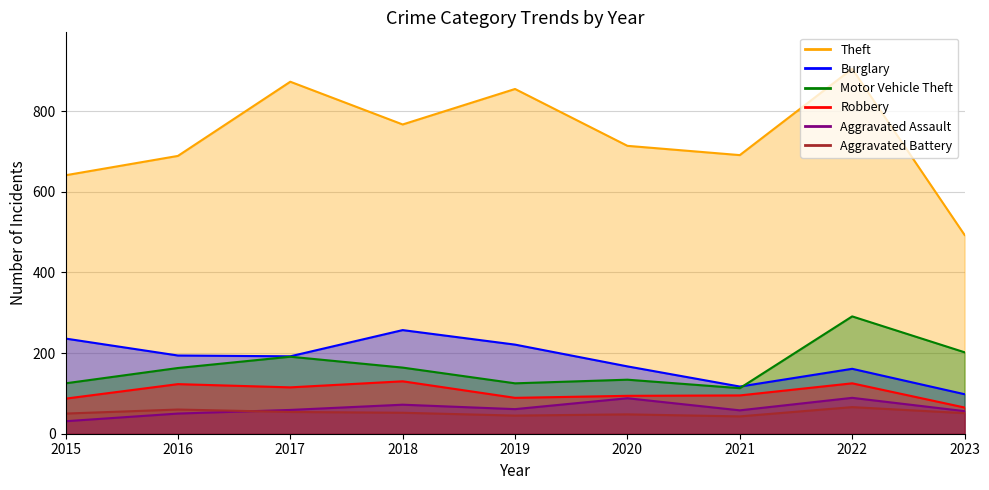

How many values in the Robbery series are below 95?

4